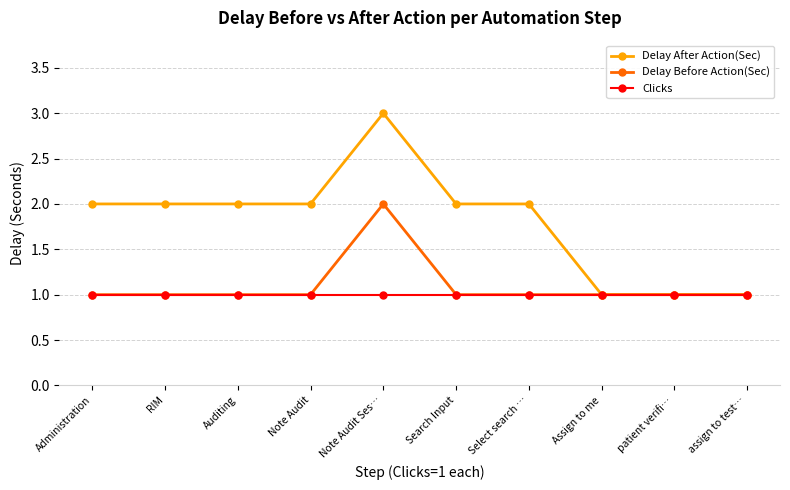

What is the label of the 5th point from the left?

Note Audit Ses…